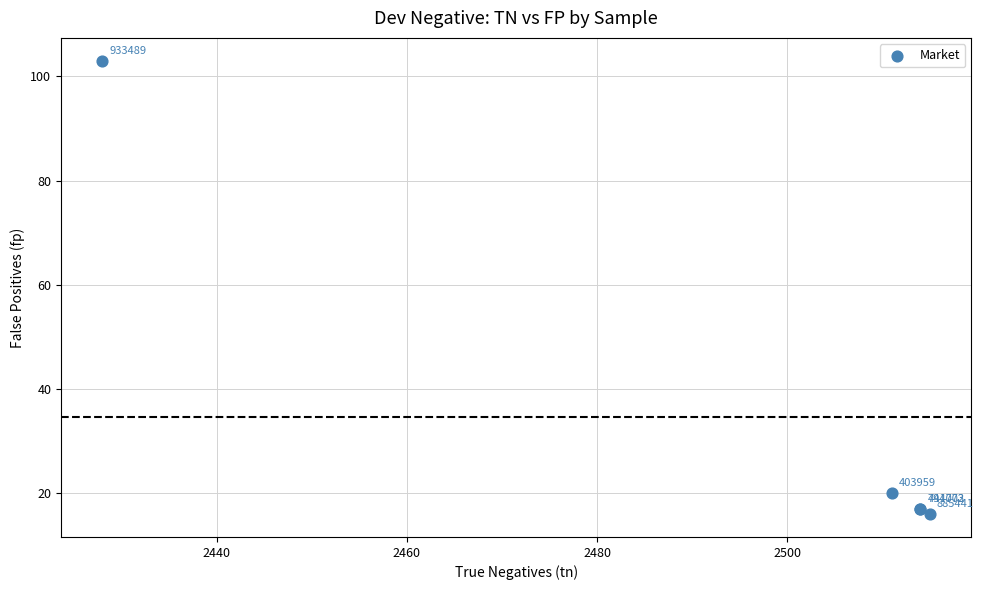

What Y value in the scatter plot is closest to 59?

20